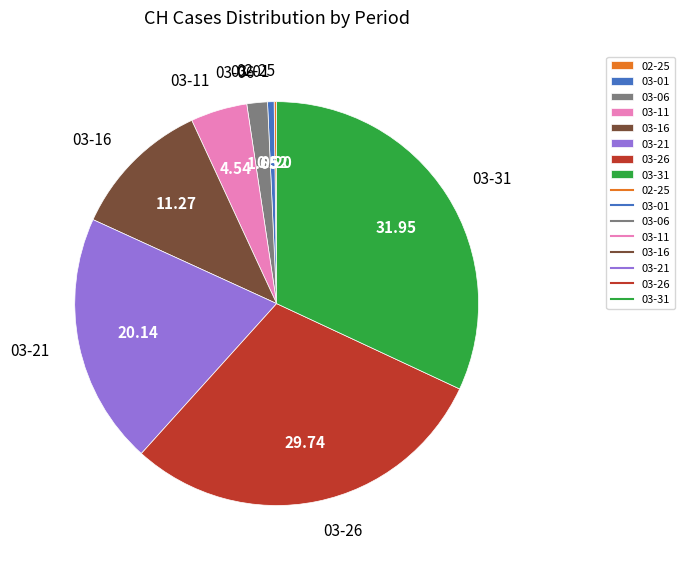

Between 03-16 and 03-01, which is larger?

03-16